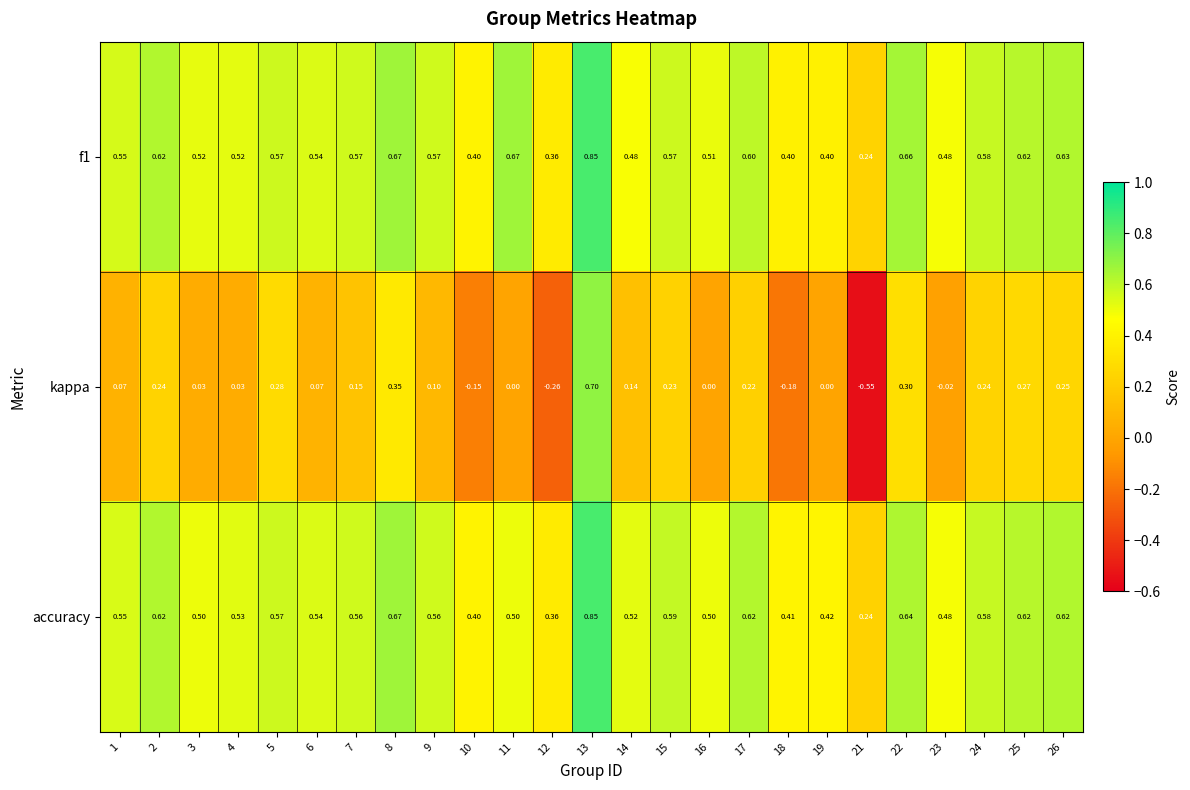

Which series has the largest range (max minus min)?

kappa